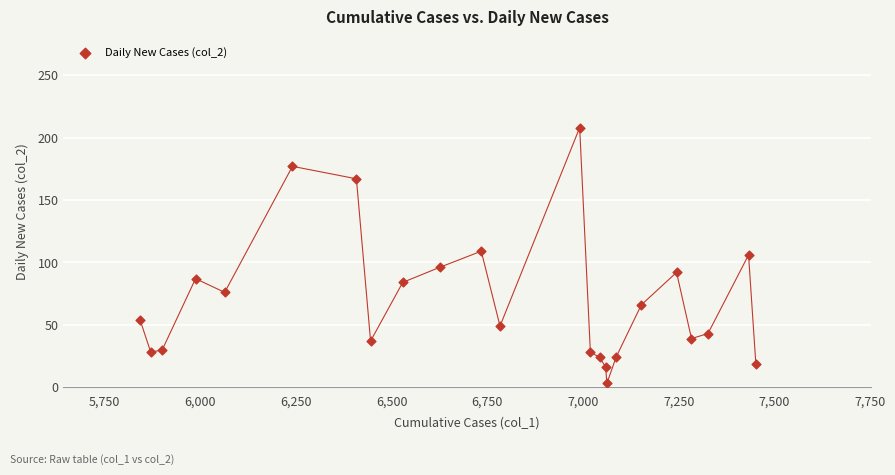

What is the range of Y values (max minus min)?

205